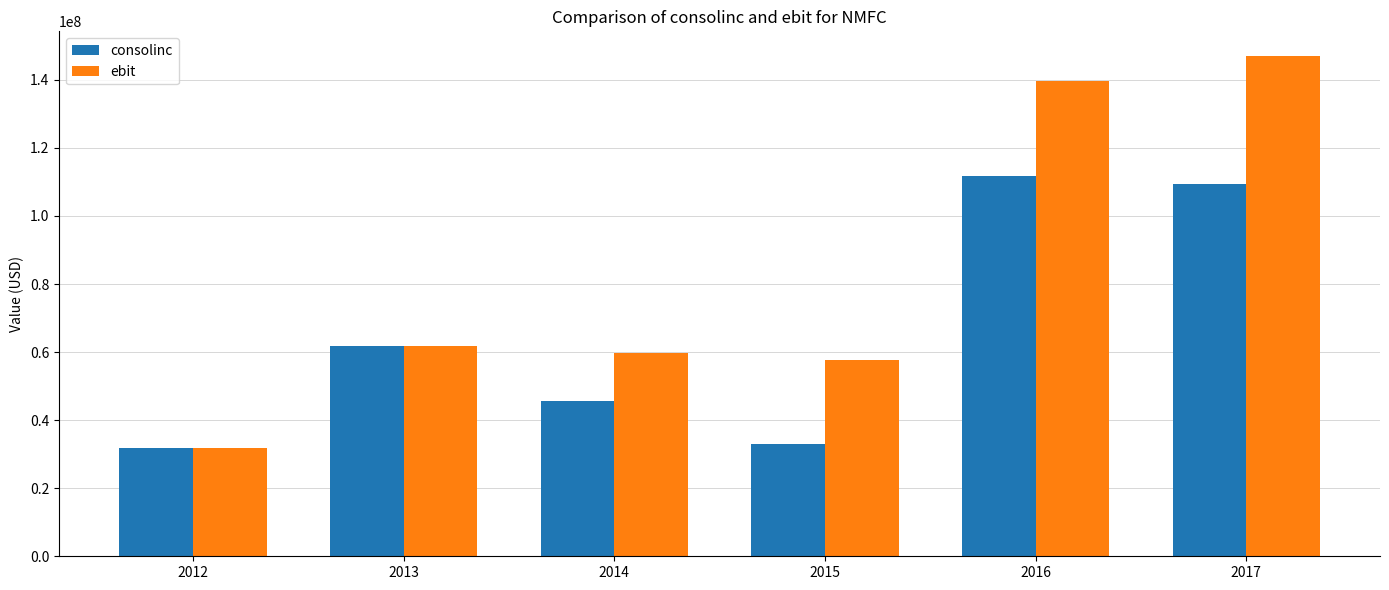

Which series has the largest total across all categories?

ebit